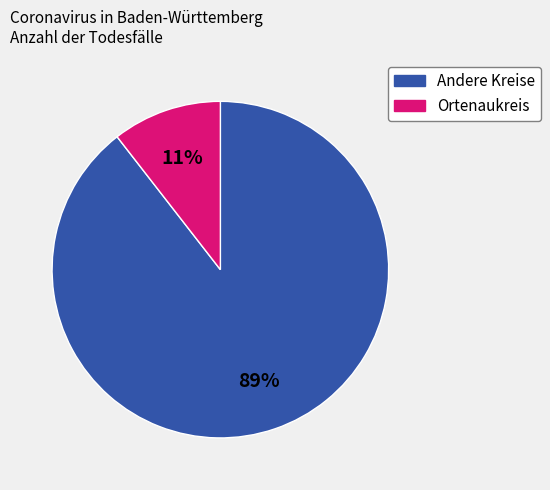

Does any single category account for the majority?

Yes